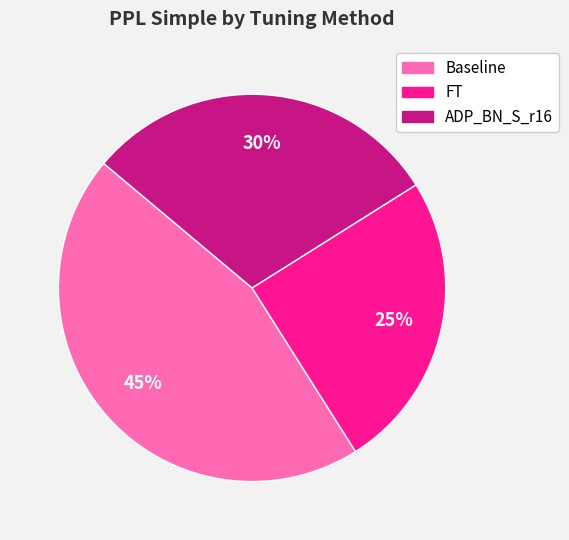

Combined, do FT and Baseline account for over 50%?

Yes